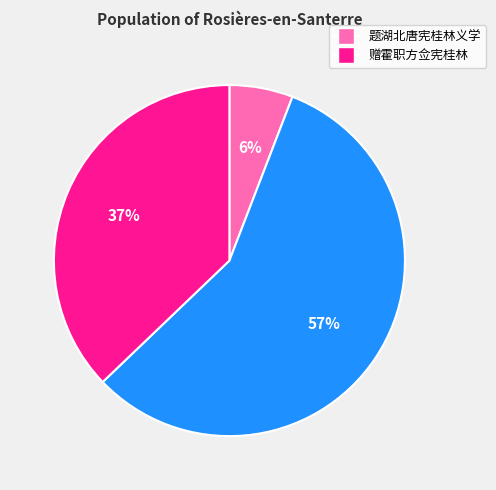

Does any single category account for the majority?

Yes